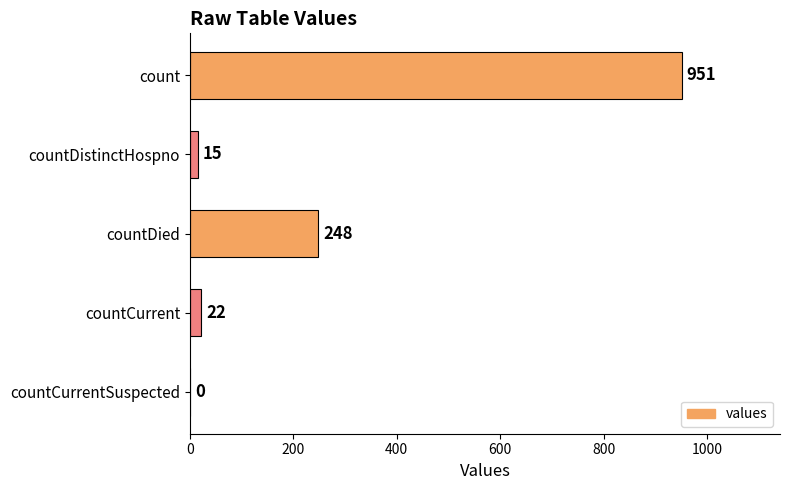

Reading top to bottom, list all the values displayed in this chart.

count=951	countDistinctHospno=15	countDied=248	countCurrent=22	countCurrentSuspected=0